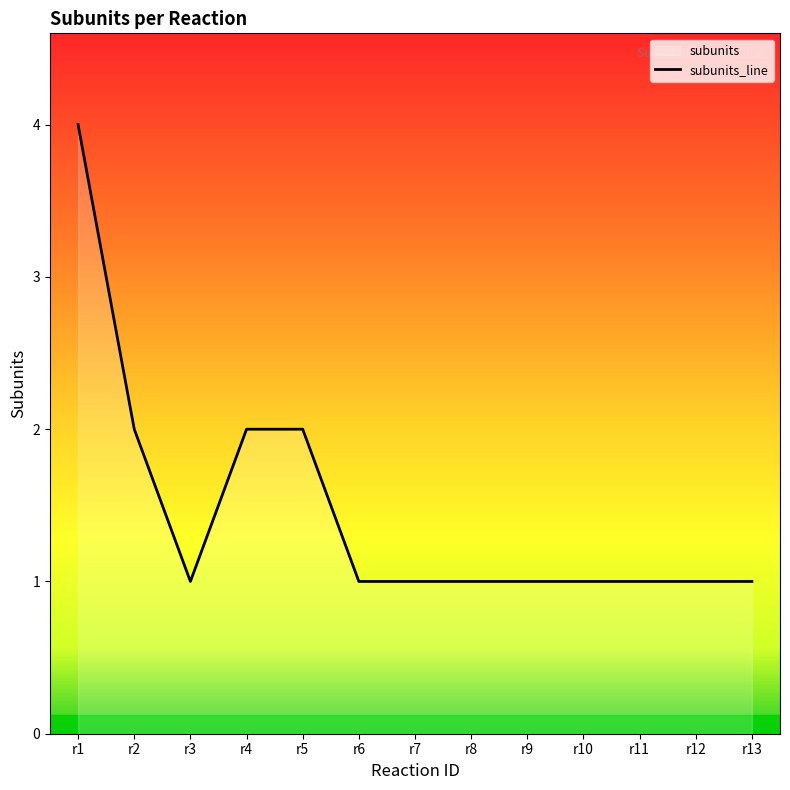

What is the greatest value displayed?

4